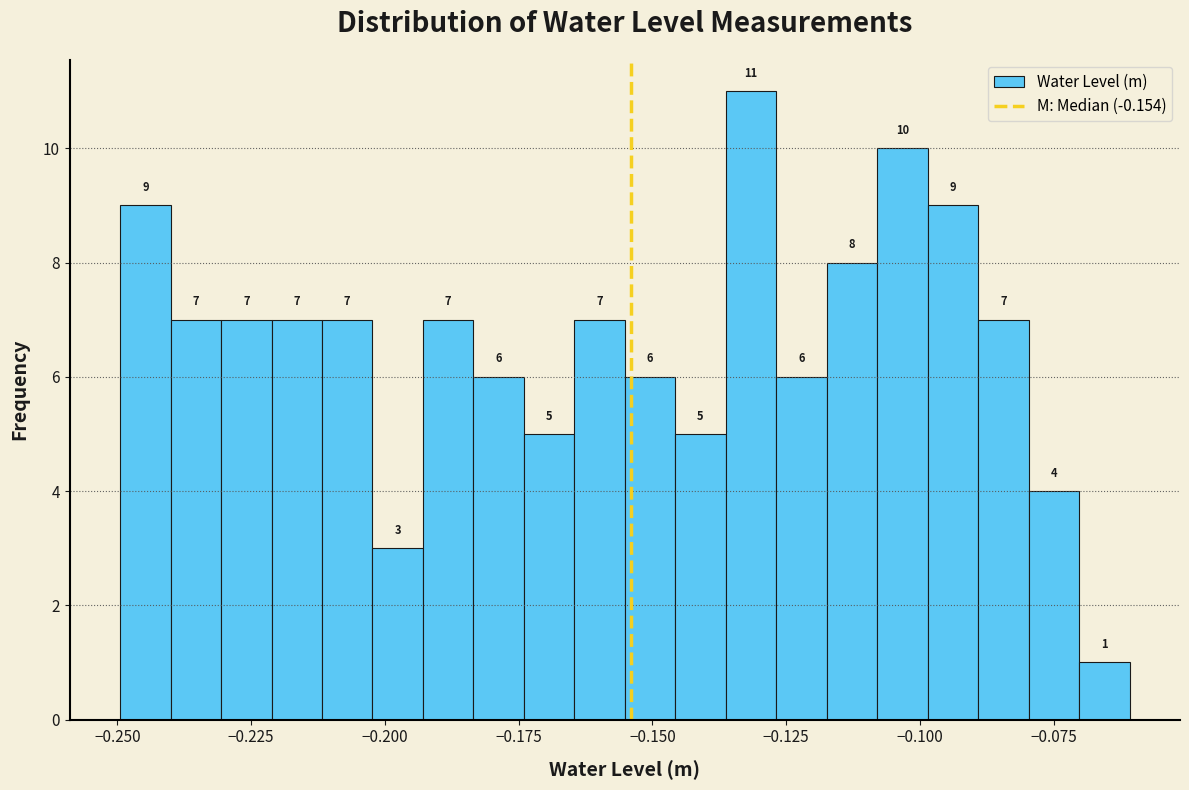

Around what value on the x-axis is the tallest bar? Give the approximate position of its centre, as read against the axis.

-0.130